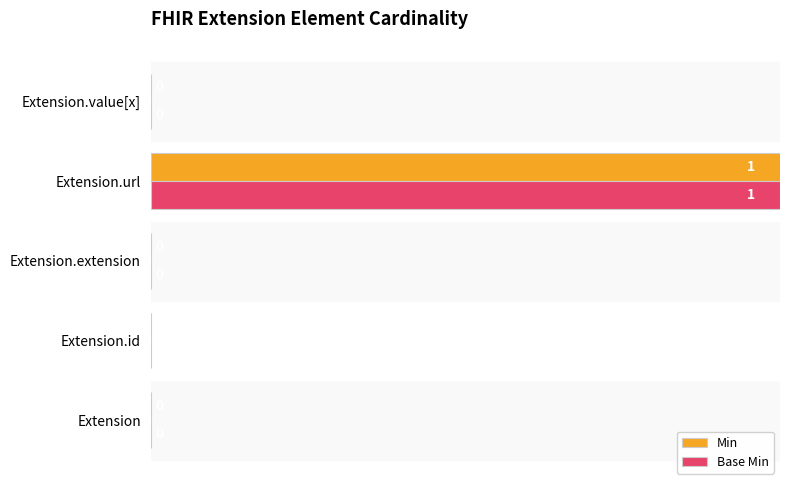

True or false: Base Min has a value of 0 at Extension.value[x].

True